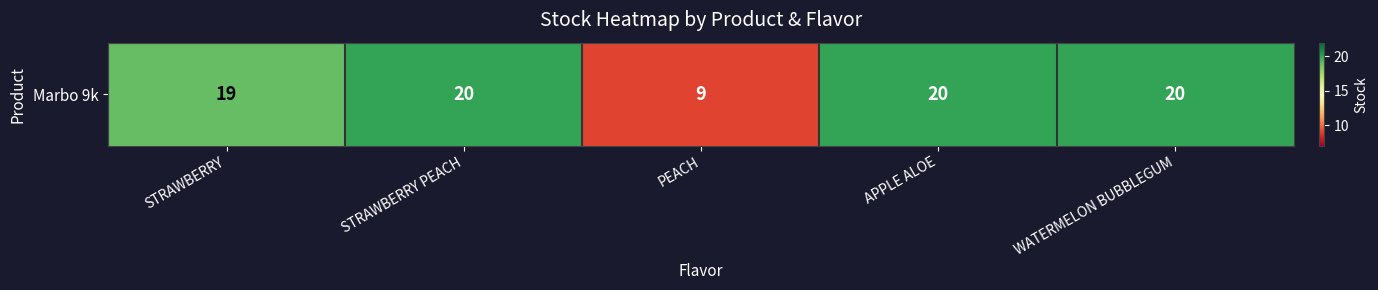

What is the change in value from STRAWBERRY to WATERMELON BUBBLEGUM?

+1